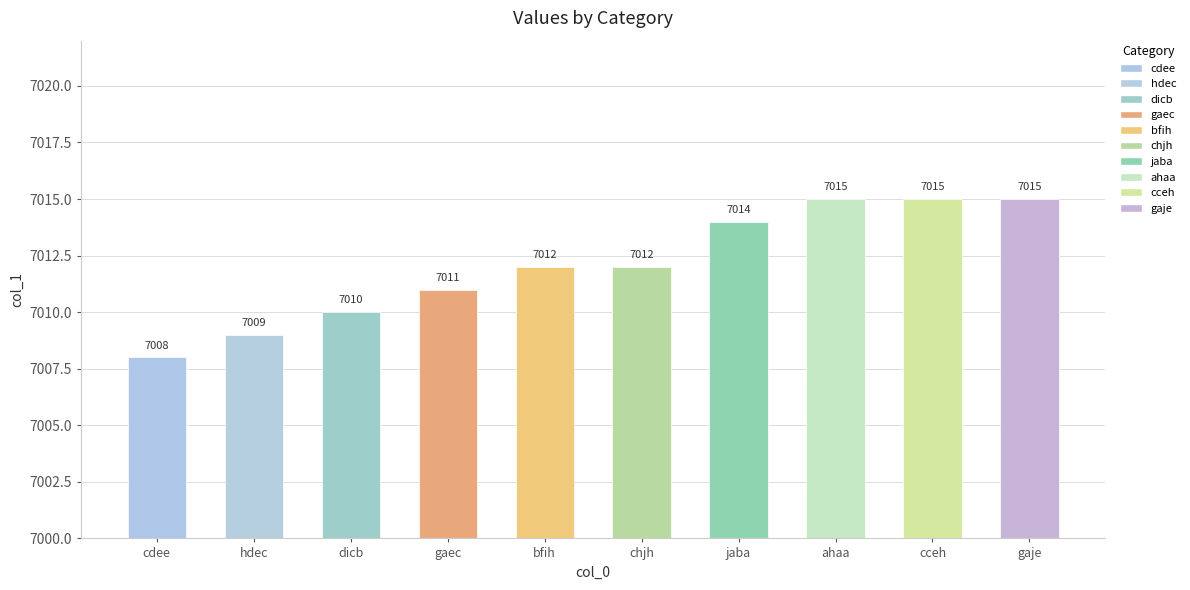

True or false: the data shows 7014 at jaba.

True